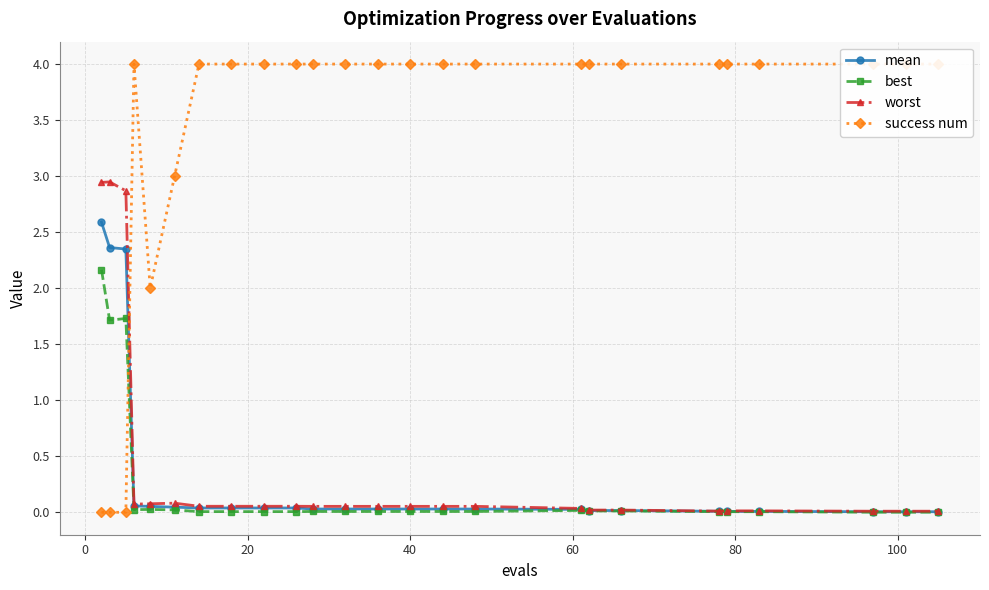

Which series has the largest total across all categories?

success num